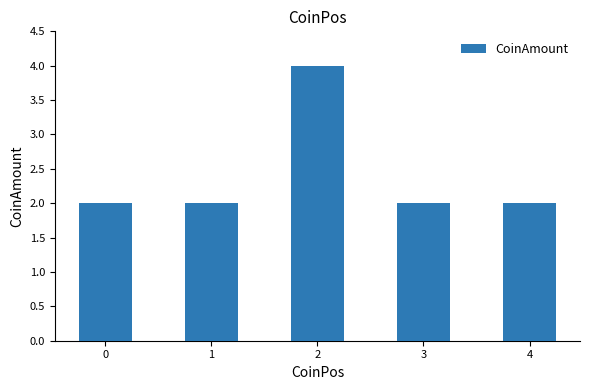

The chart shows a value of 1 at 0. True or false?

False